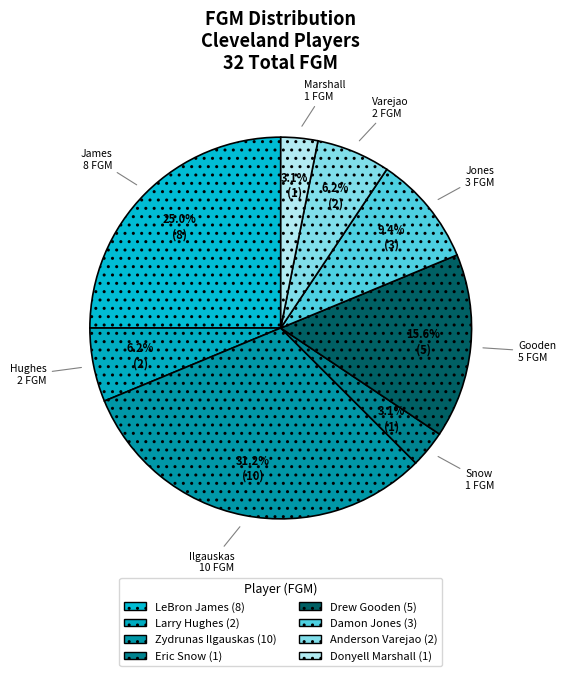

What is the ratio of the value at Eric Snow to the value at Anderson Varejao?

0.5